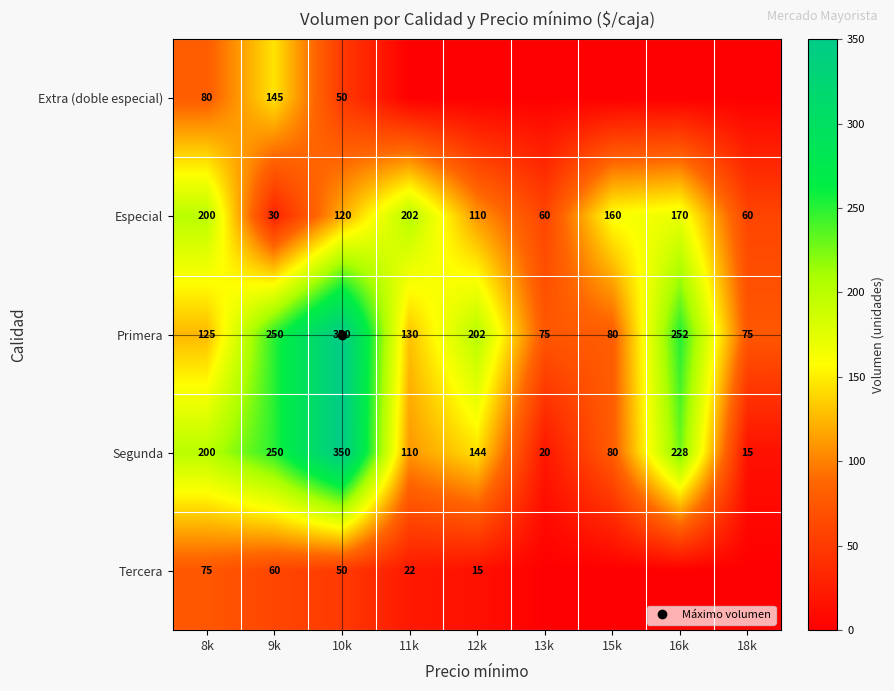

What is the spread (max minus min) of values at 12k?

202